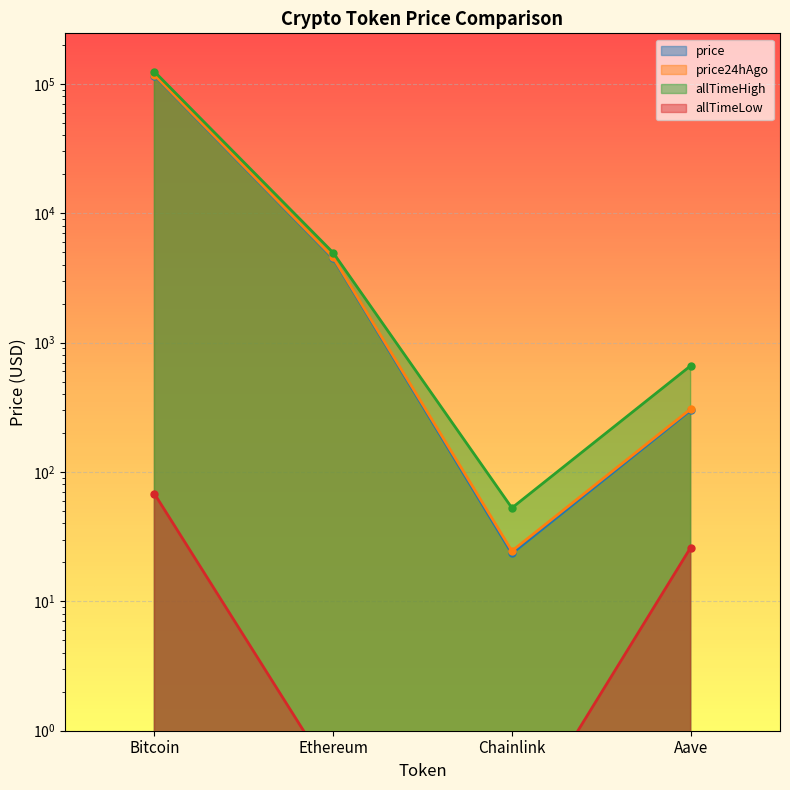

At how many categories does at least one series exceed 14148?

1